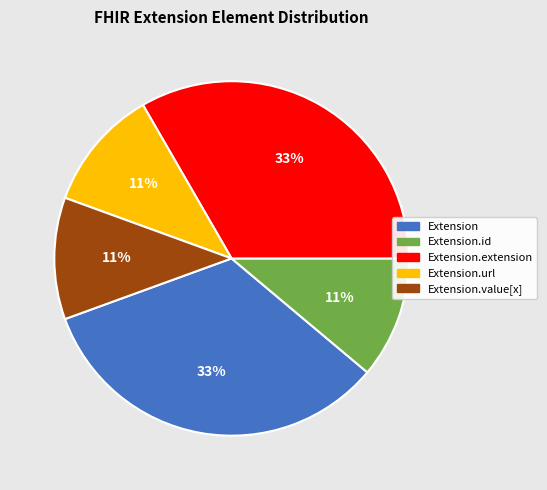

Is there any slice that represents more than half of the pie?

No